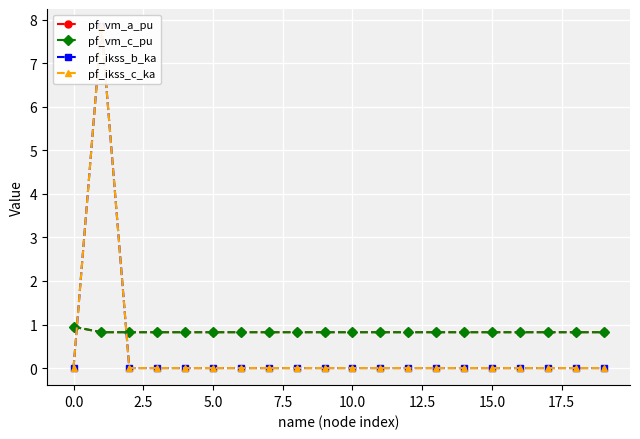

Reading left to right, transcribe all the data shown in this chart.

pf_vm_a_pu: 0.9	0.8	0.8	0.8	0.8	0.8	0.8	0.8	0.8	0.8	0.8	0.8	0.8	0.8	0.8	0.8	0.8	0.8	0.8	0.8
pf_vm_c_pu: 0.9	0.8	0.8	0.8	0.8	0.8	0.8	0.8	0.8	0.8	0.8	0.8	0.8	0.8	0.8	0.8	0.8	0.8	0.8	0.8
pf_ikss_b_ka: 0.0	7.9	0.0	0.0	0.0	0.0	0.0	0.0	0.0	0.0	0.0	0.0	0.0	0.0	0.0	0.0	0.0	0.0	0.0	0.0
pf_ikss_c_ka: 0.0	7.9	0.0	0.0	0.0	0.0	0.0	0.0	0.0	0.0	0.0	0.0	0.0	0.0	0.0	0.0	0.0	0.0	0.0	0.0